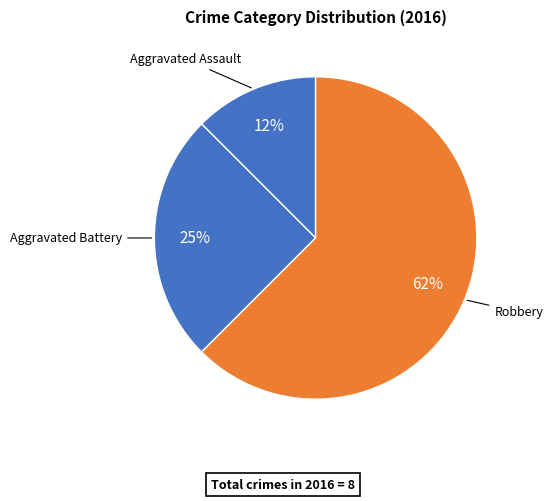

How many slices are in this pie chart?

3